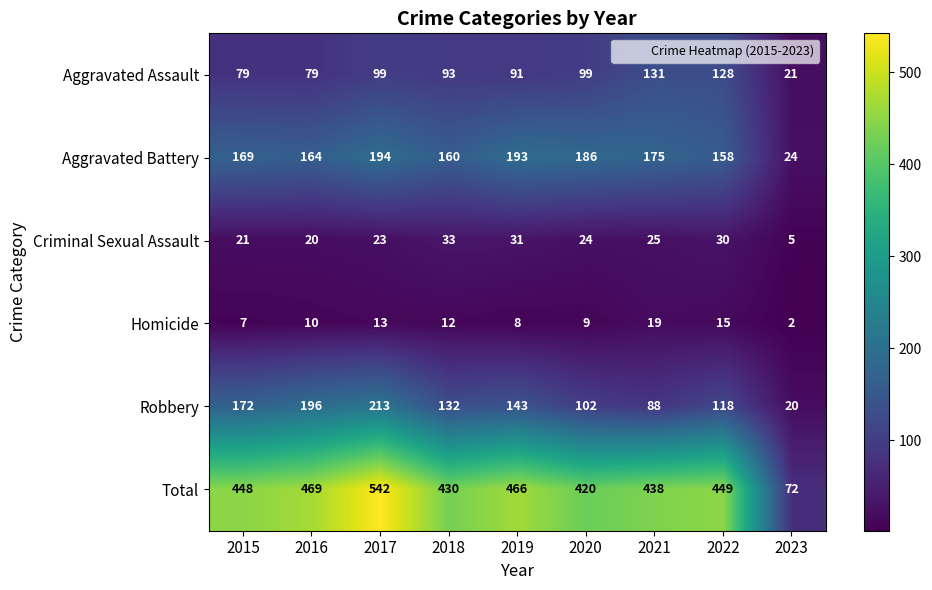

What is the difference between the maximum and minimum values in the Aggravated Assault series?

110